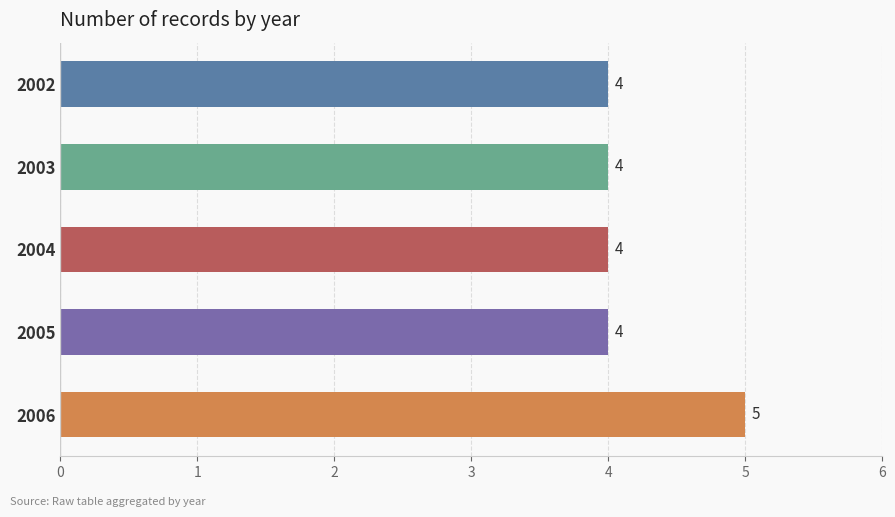

How many values are between 4 and 5?

5